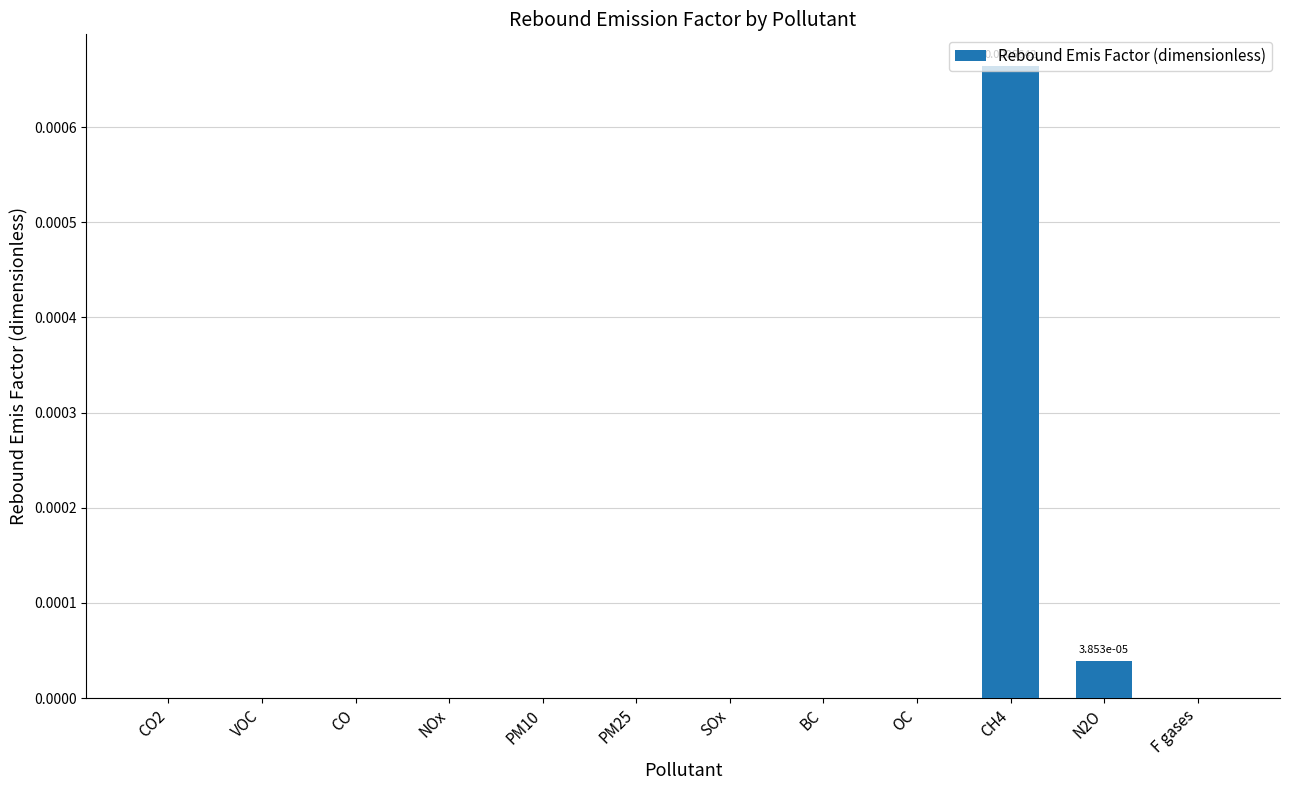

Between CH4 and VOC, which is larger?

CH4